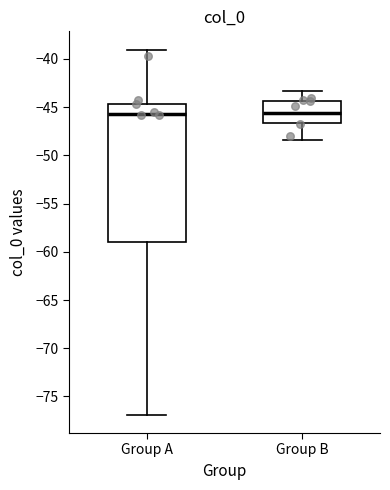

Reading left to right, transcribe this box plot: for each box, give where its median line is, the range the box spans, and where its two whiskers end, as read against the y-axis. The values are not printed on the chart, so give them approximately, as read against the axis.

Group A: median -45.5, box -59.0 to -44.5, whiskers -77.0 to -39.0
Group B: median -45.5, box -46.5 to -44.5, whiskers -48.5 to -43.5